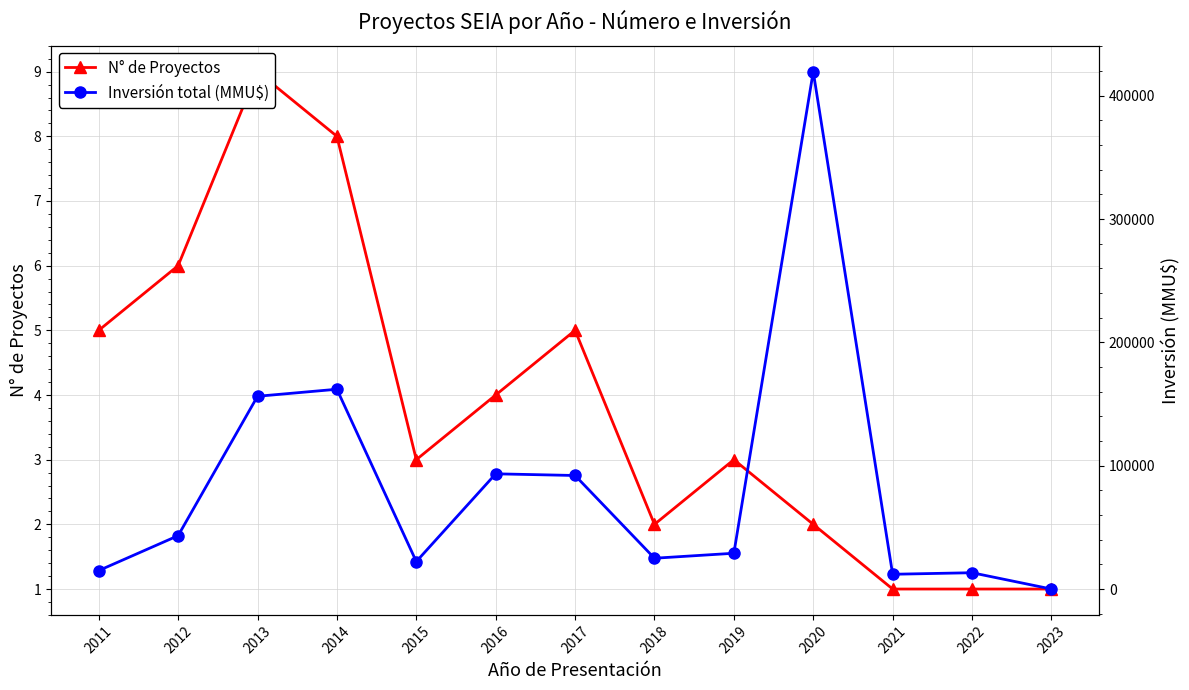

Reading right to left, extract all data points from this chart.

N° de Proyectos: 5	6	9	8	3	4	5	2	3	2	1	1	1
Inversión total (MMU$): 15000	43300	156300	162000	22300	93437	92079	25000	29040	419500	12000	13250	30